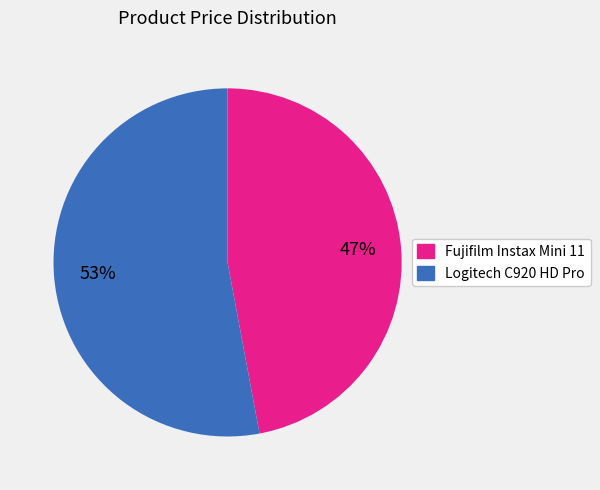

Which has a higher value, Logitech C920 HD Pro or Fujifilm Instax Mini 11?

Logitech C920 HD Pro